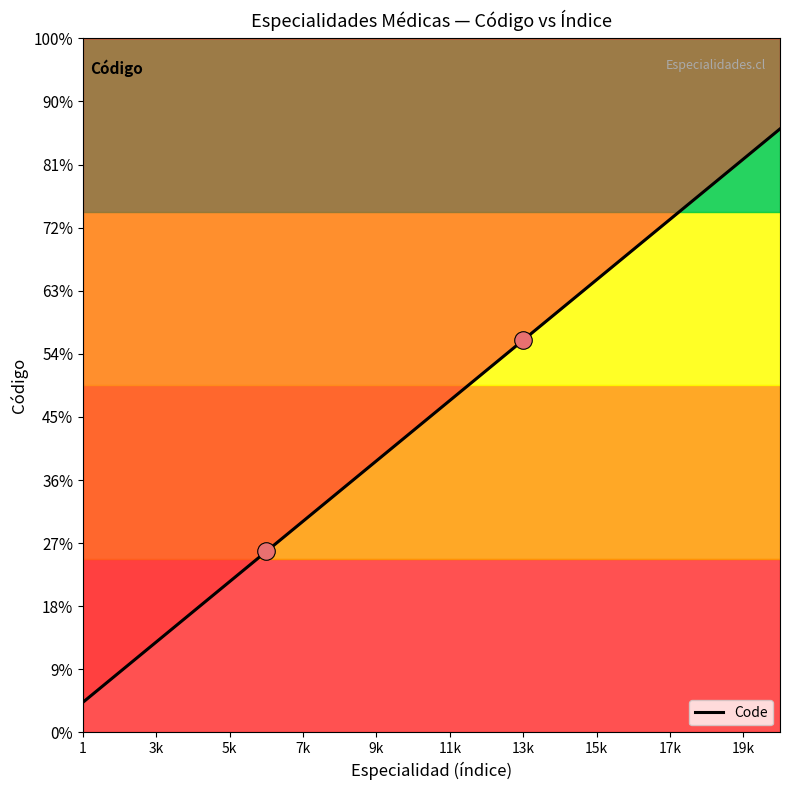

Which has a higher value, 15k or 3k?

15k